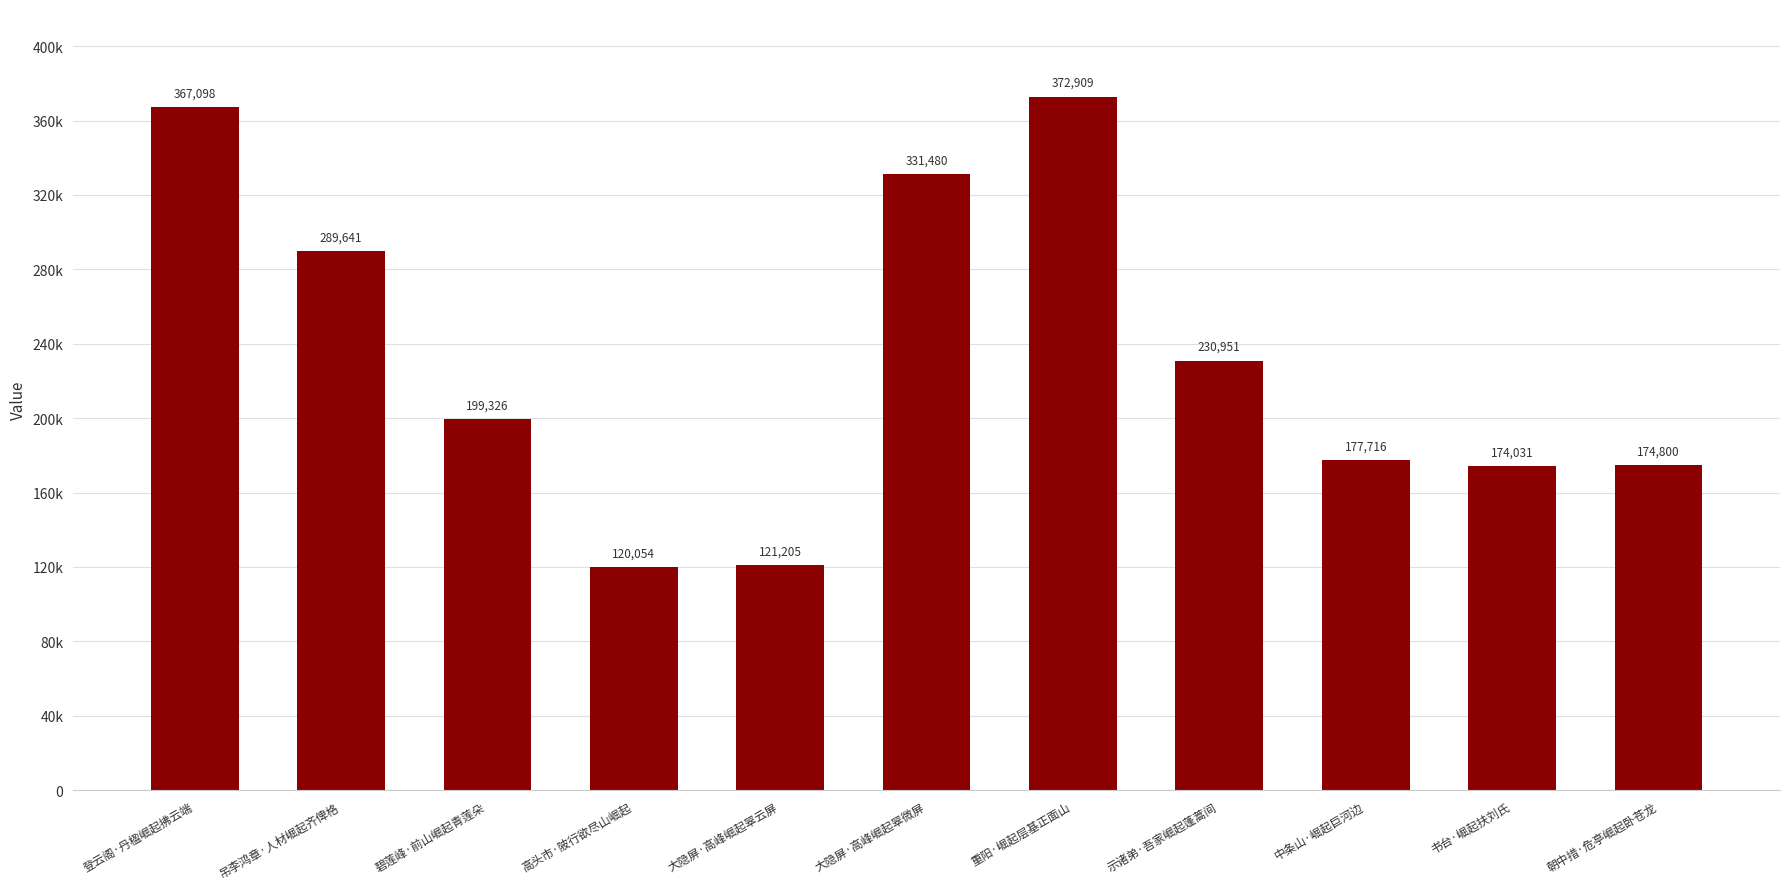

Between 登云阁·丹楹崛起拂云端 and 示诸弟·吾家崛起蓬蒿间, which is larger?

登云阁·丹楹崛起拂云端